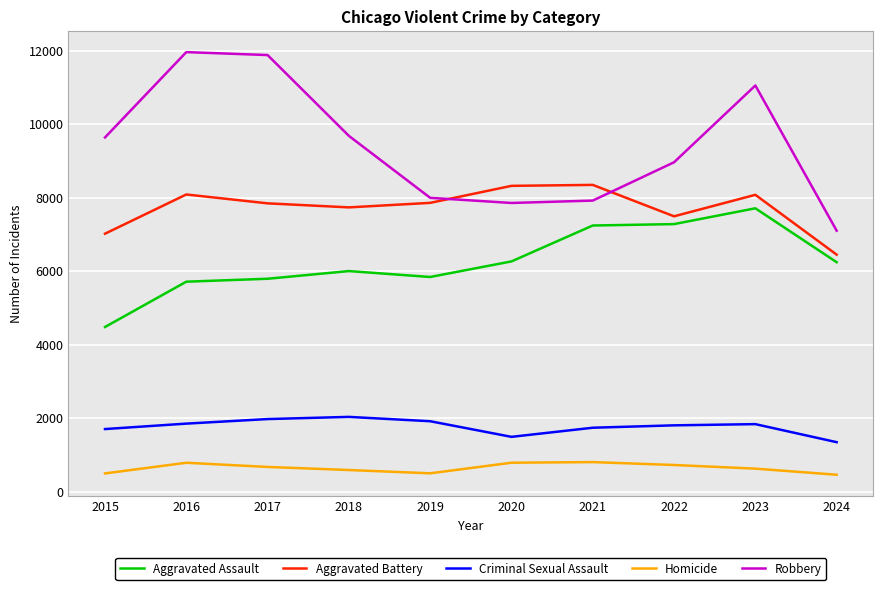

True or false: Robbery has more than 1 interior local peaks.

True